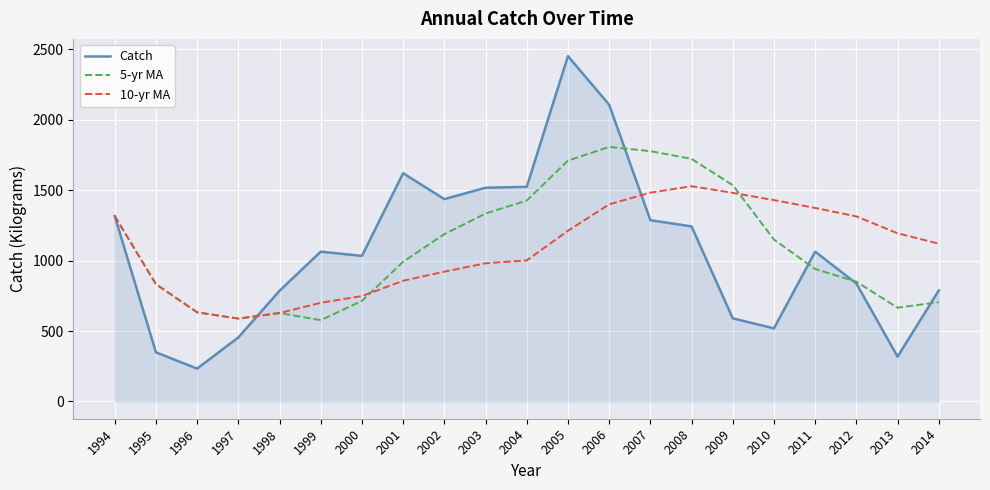

At how many categories does at least one series exceed 1692?

4